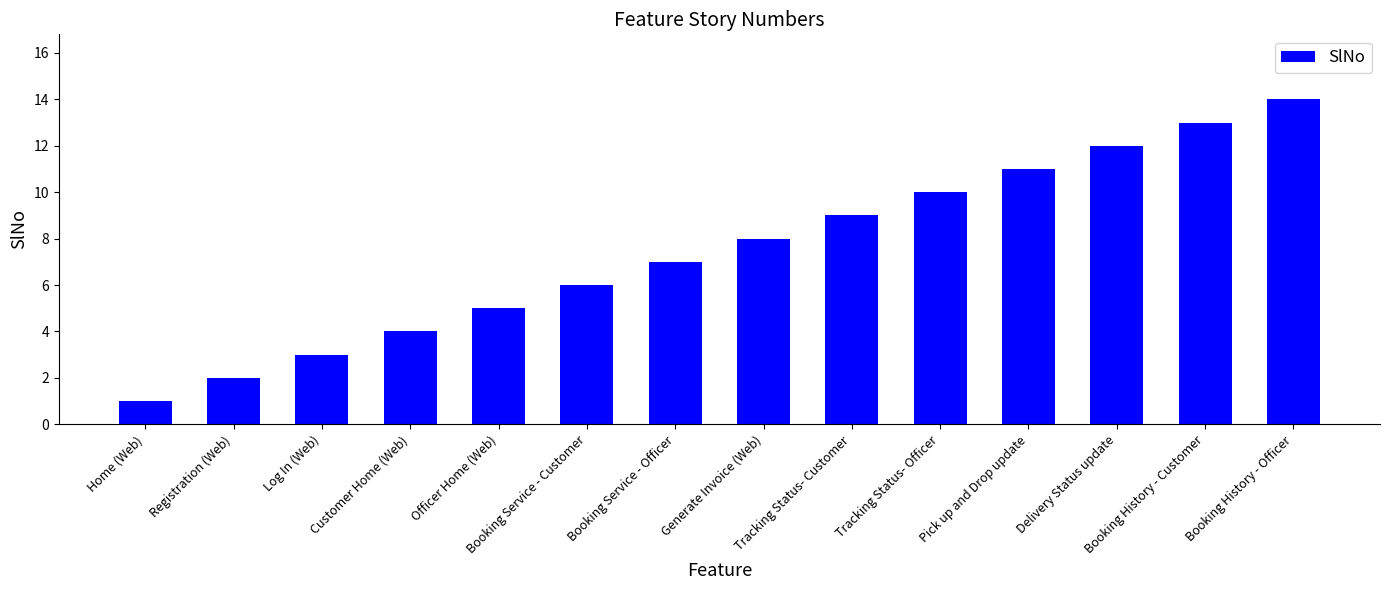

How many bars are there in total?

14